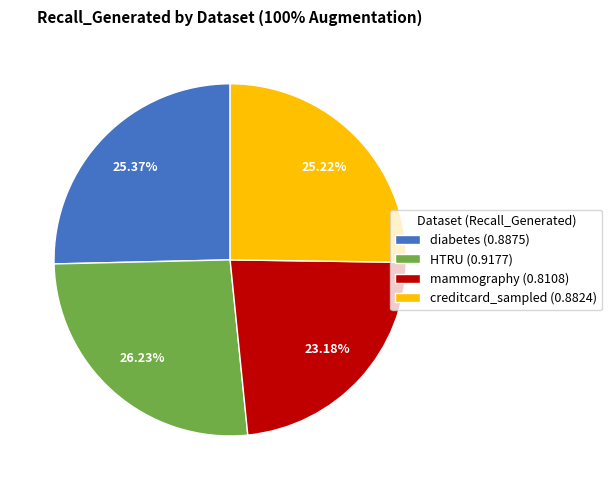

What percentage is the mammography slice, to the nearest percent?

23%